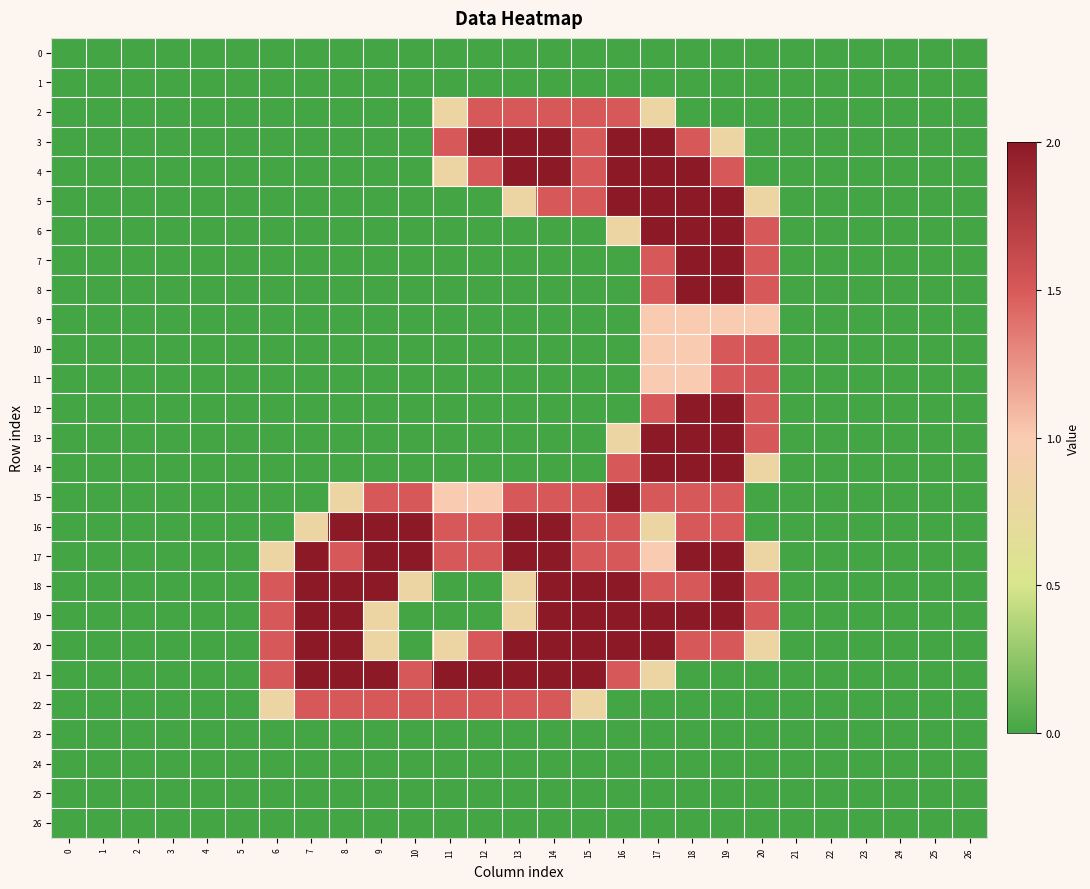

Reading right to left, what are all the values shown in this chart?

0: 26=0.0	25=0.0	24=0.0	23=0.0	22=0.0	21=0.0	20=0.0	19=0.0	18=0.0	17=0.0	16=0.0	15=0.0	14=0.0	13=0.0	12=0.0	11=0.0	10=0.0	9=0.0	8=0.0	7=0.0	6=0.0	5=0.0	4=0.0	3=0.0	2=0.0	1=0.0	0=0.0
1: 26=0.0	25=0.0	24=0.0	23=0.0	22=0.0	21=0.0	20=0.0	19=0.0	18=0.0	17=0.0	16=0.0	15=0.0	14=0.0	13=0.0	12=0.0	11=0.0	10=0.0	9=0.0	8=0.0	7=0.0	6=0.0	5=0.0	4=0.0	3=0.0	2=0.0	1=0.0	0=0.0
2: 26=0.0	25=0.0	24=0.0	23=0.0	22=0.0	21=0.0	20=0.0	19=0.0	18=0.0	17=0.8	16=1.5	15=1.5	14=1.5	13=1.5	12=1.5	11=0.8	10=0.0	9=0.0	8=0.0	7=0.0	6=0.0	5=0.0	4=0.0	3=0.0	2=0.0	1=0.0	0=0.0
3: 26=0.0	25=0.0	24=0.0	23=0.0	22=0.0	21=0.0	20=0.0	19=0.8	18=1.5	17=2.0	16=2.0	15=1.5	14=2.0	13=2.0	12=2.0	11=1.5	10=0.0	9=0.0	8=0.0	7=0.0	6=0.0	5=0.0	4=0.0	3=0.0	2=0.0	1=0.0	0=0.0
4: 26=0.0	25=0.0	24=0.0	23=0.0	22=0.0	21=0.0	20=0.0	19=1.5	18=2.0	17=2.0	16=2.0	15=1.5	14=2.0	13=2.0	12=1.5	11=0.8	10=0.0	9=0.0	8=0.0	7=0.0	6=0.0	5=0.0	4=0.0	3=0.0	2=0.0	1=0.0	0=0.0
5: 26=0.0	25=0.0	24=0.0	23=0.0	22=0.0	21=0.0	20=0.8	19=2.0	18=2.0	17=2.0	16=2.0	15=1.5	14=1.5	13=0.8	12=0.0	11=0.0	10=0.0	9=0.0	8=0.0	7=0.0	6=0.0	5=0.0	4=0.0	3=0.0	2=0.0	1=0.0	0=0.0
6: 26=0.0	25=0.0	24=0.0	23=0.0	22=0.0	21=0.0	20=1.5	19=2.0	18=2.0	17=2.0	16=0.8	15=0.0	14=0.0	13=0.0	12=0.0	11=0.0	10=0.0	9=0.0	8=0.0	7=0.0	6=0.0	5=0.0	4=0.0	3=0.0	2=0.0	1=0.0	0=0.0
7: 26=0.0	25=0.0	24=0.0	23=0.0	22=0.0	21=0.0	20=1.5	19=2.0	18=2.0	17=1.5	16=0.0	15=0.0	14=0.0	13=0.0	12=0.0	11=0.0	10=0.0	9=0.0	8=0.0	7=0.0	6=0.0	5=0.0	4=0.0	3=0.0	2=0.0	1=0.0	0=0.0
8: 26=0.0	25=0.0	24=0.0	23=0.0	22=0.0	21=0.0	20=1.5	19=2.0	18=2.0	17=1.5	16=0.0	15=0.0	14=0.0	13=0.0	12=0.0	11=0.0	10=0.0	9=0.0	8=0.0	7=0.0	6=0.0	5=0.0	4=0.0	3=0.0	2=0.0	1=0.0	0=0.0
9: 26=0.0	25=0.0	24=0.0	23=0.0	22=0.0	21=0.0	20=1.0	19=1.0	18=1.0	17=1.0	16=0.0	15=0.0	14=0.0	13=0.0	12=0.0	11=0.0	10=0.0	9=0.0	8=0.0	7=0.0	6=0.0	5=0.0	4=0.0	3=0.0	2=0.0	1=0.0	0=0.0
10: 26=0.0	25=0.0	24=0.0	23=0.0	22=0.0	21=0.0	20=1.5	19=1.5	18=1.0	17=1.0	16=0.0	15=0.0	14=0.0	13=0.0	12=0.0	11=0.0	10=0.0	9=0.0	8=0.0	7=0.0	6=0.0	5=0.0	4=0.0	3=0.0	2=0.0	1=0.0	0=0.0
11: 26=0.0	25=0.0	24=0.0	23=0.0	22=0.0	21=0.0	20=1.5	19=1.5	18=1.0	17=1.0	16=0.0	15=0.0	14=0.0	13=0.0	12=0.0	11=0.0	10=0.0	9=0.0	8=0.0	7=0.0	6=0.0	5=0.0	4=0.0	3=0.0	2=0.0	1=0.0	0=0.0
12: 26=0.0	25=0.0	24=0.0	23=0.0	22=0.0	21=0.0	20=1.5	19=2.0	18=2.0	17=1.5	16=0.0	15=0.0	14=0.0	13=0.0	12=0.0	11=0.0	10=0.0	9=0.0	8=0.0	7=0.0	6=0.0	5=0.0	4=0.0	3=0.0	2=0.0	1=0.0	0=0.0
13: 26=0.0	25=0.0	24=0.0	23=0.0	22=0.0	21=0.0	20=1.5	19=2.0	18=2.0	17=2.0	16=0.8	15=0.0	14=0.0	13=0.0	12=0.0	11=0.0	10=0.0	9=0.0	8=0.0	7=0.0	6=0.0	5=0.0	4=0.0	3=0.0	2=0.0	1=0.0	0=0.0
14: 26=0.0	25=0.0	24=0.0	23=0.0	22=0.0	21=0.0	20=0.8	19=2.0	18=2.0	17=2.0	16=1.5	15=0.0	14=0.0	13=0.0	12=0.0	11=0.0	10=0.0	9=0.0	8=0.0	7=0.0	6=0.0	5=0.0	4=0.0	3=0.0	2=0.0	1=0.0	0=0.0
15: 26=0.0	25=0.0	24=0.0	23=0.0	22=0.0	21=0.0	20=0.0	19=1.5	18=1.5	17=1.5	16=2.0	15=1.5	14=1.5	13=1.5	12=1.0	11=1.0	10=1.5	9=1.5	8=0.8	7=0.0	6=0.0	5=0.0	4=0.0	3=0.0	2=0.0	1=0.0	0=0.0
16: 26=0.0	25=0.0	24=0.0	23=0.0	22=0.0	21=0.0	20=0.0	19=1.5	18=1.5	17=0.8	16=1.5	15=1.5	14=2.0	13=2.0	12=1.5	11=1.5	10=2.0	9=2.0	8=2.0	7=0.8	6=0.0	5=0.0	4=0.0	3=0.0	2=0.0	1=0.0	0=0.0
17: 26=0.0	25=0.0	24=0.0	23=0.0	22=0.0	21=0.0	20=0.8	19=2.0	18=2.0	17=1.0	16=1.5	15=1.5	14=2.0	13=2.0	12=1.5	11=1.5	10=2.0	9=2.0	8=1.5	7=2.0	6=0.8	5=0.0	4=0.0	3=0.0	2=0.0	1=0.0	0=0.0
18: 26=0.0	25=0.0	24=0.0	23=0.0	22=0.0	21=0.0	20=1.5	19=2.0	18=1.5	17=1.5	16=2.0	15=2.0	14=2.0	13=0.8	12=0.0	11=0.0	10=0.8	9=2.0	8=2.0	7=2.0	6=1.5	5=0.0	4=0.0	3=0.0	2=0.0	1=0.0	0=0.0
19: 26=0.0	25=0.0	24=0.0	23=0.0	22=0.0	21=0.0	20=1.5	19=2.0	18=2.0	17=2.0	16=2.0	15=2.0	14=2.0	13=0.8	12=0.0	11=0.0	10=0.0	9=0.8	8=2.0	7=2.0	6=1.5	5=0.0	4=0.0	3=0.0	2=0.0	1=0.0	0=0.0
20: 26=0.0	25=0.0	24=0.0	23=0.0	22=0.0	21=0.0	20=0.8	19=1.5	18=1.5	17=2.0	16=2.0	15=2.0	14=2.0	13=2.0	12=1.5	11=0.8	10=0.0	9=0.8	8=2.0	7=2.0	6=1.5	5=0.0	4=0.0	3=0.0	2=0.0	1=0.0	0=0.0
21: 26=0.0	25=0.0	24=0.0	23=0.0	22=0.0	21=0.0	20=0.0	19=0.0	18=0.0	17=0.8	16=1.5	15=2.0	14=2.0	13=2.0	12=2.0	11=2.0	10=1.5	9=2.0	8=2.0	7=2.0	6=1.5	5=0.0	4=0.0	3=0.0	2=0.0	1=0.0	0=0.0
22: 26=0.0	25=0.0	24=0.0	23=0.0	22=0.0	21=0.0	20=0.0	19=0.0	18=0.0	17=0.0	16=0.0	15=0.8	14=1.5	13=1.5	12=1.5	11=1.5	10=1.5	9=1.5	8=1.5	7=1.5	6=0.8	5=0.0	4=0.0	3=0.0	2=0.0	1=0.0	0=0.0
23: 26=0.0	25=0.0	24=0.0	23=0.0	22=0.0	21=0.0	20=0.0	19=0.0	18=0.0	17=0.0	16=0.0	15=0.0	14=0.0	13=0.0	12=0.0	11=0.0	10=0.0	9=0.0	8=0.0	7=0.0	6=0.0	5=0.0	4=0.0	3=0.0	2=0.0	1=0.0	0=0.0
24: 26=0.0	25=0.0	24=0.0	23=0.0	22=0.0	21=0.0	20=0.0	19=0.0	18=0.0	17=0.0	16=0.0	15=0.0	14=0.0	13=0.0	12=0.0	11=0.0	10=0.0	9=0.0	8=0.0	7=0.0	6=0.0	5=0.0	4=0.0	3=0.0	2=0.0	1=0.0	0=0.0
25: 26=0.0	25=0.0	24=0.0	23=0.0	22=0.0	21=0.0	20=0.0	19=0.0	18=0.0	17=0.0	16=0.0	15=0.0	14=0.0	13=0.0	12=0.0	11=0.0	10=0.0	9=0.0	8=0.0	7=0.0	6=0.0	5=0.0	4=0.0	3=0.0	2=0.0	1=0.0	0=0.0
26: 26=0.0	25=0.0	24=0.0	23=0.0	22=0.0	21=0.0	20=0.0	19=0.0	18=0.0	17=0.0	16=0.0	15=0.0	14=0.0	13=0.0	12=0.0	11=0.0	10=0.0	9=0.0	8=0.0	7=0.0	6=0.0	5=0.0	4=0.0	3=0.0	2=0.0	1=0.0	0=0.0